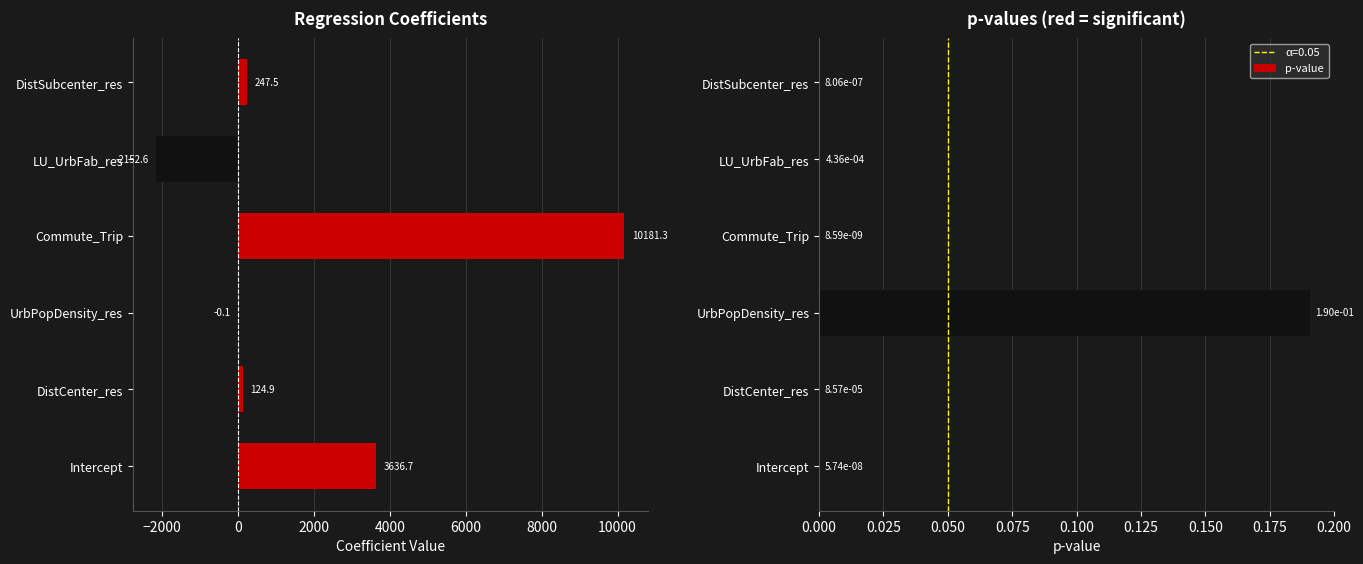

Which category has the highest value in the p-value series?

UrbPopDensity_res